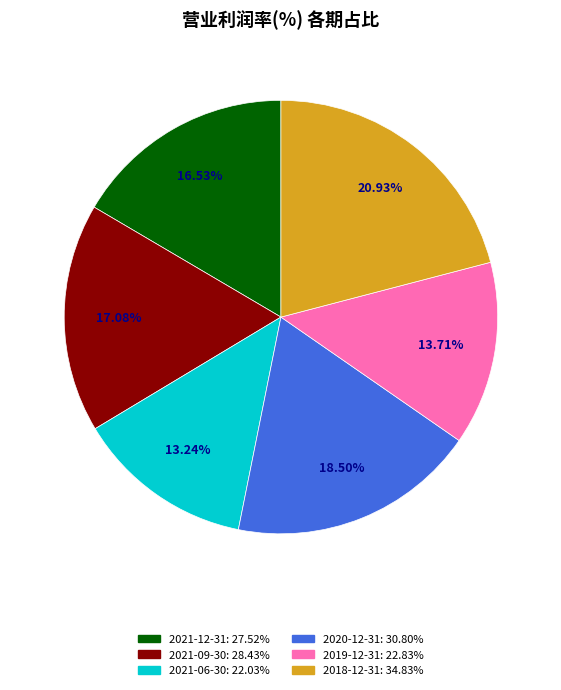

Is the sum of 2020-12-31 and 2021-09-30 greater than half?

No